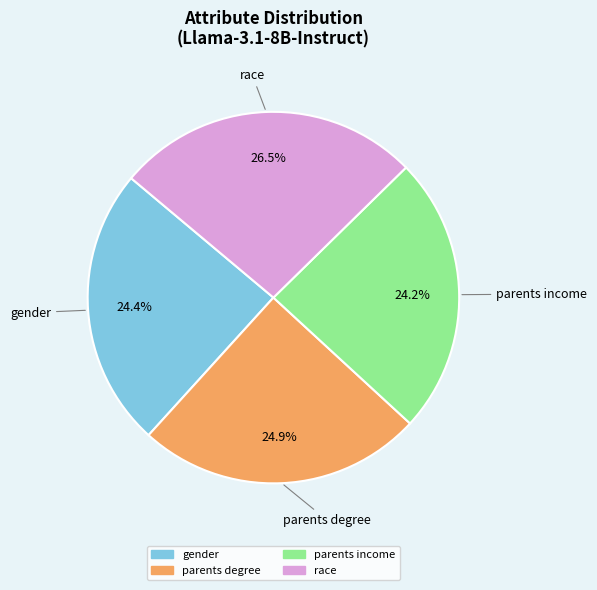

How many slices are in this pie chart?

4